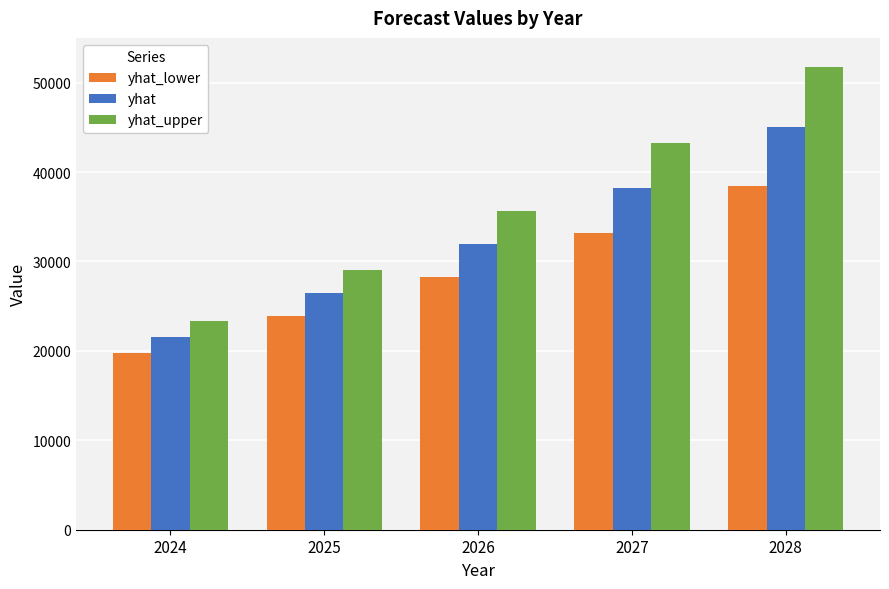

What are all the series names shown in the legend?

yhat_lower, yhat, yhat_upper